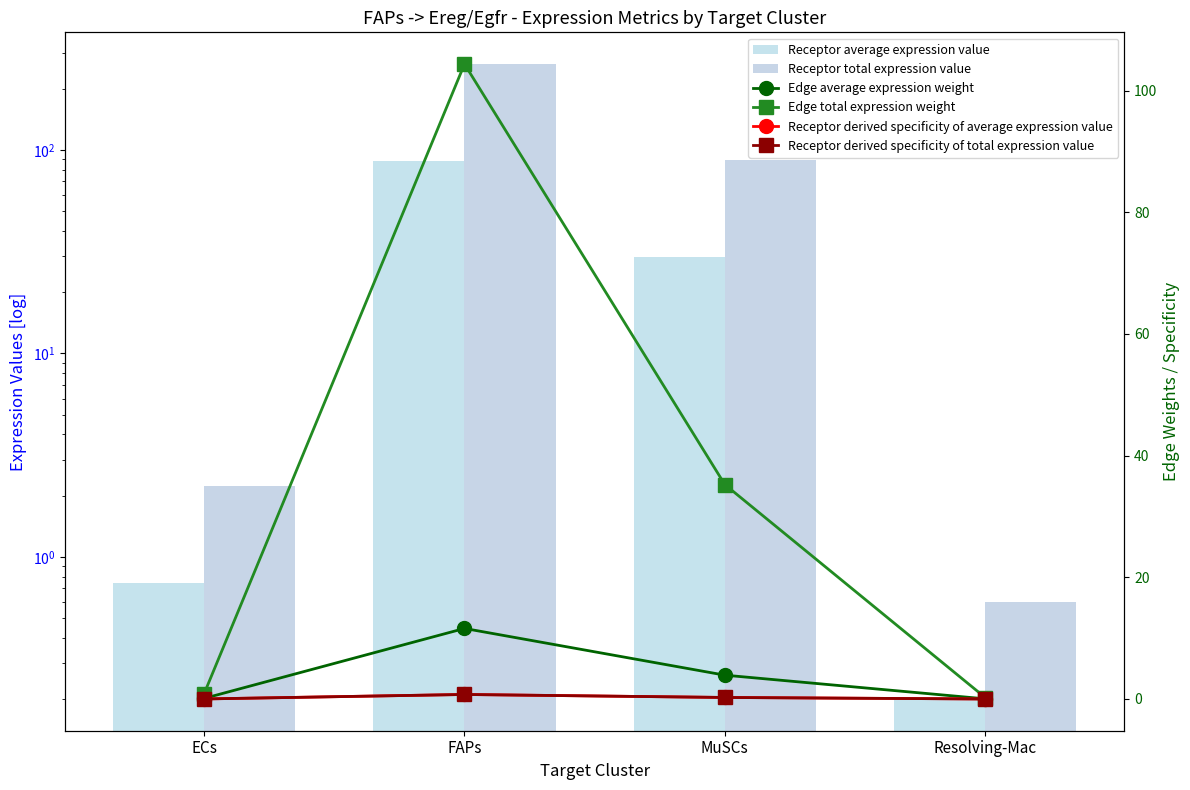

Reading left to right, what are all the values shown in this chart?

Receptor average expression value: ECs=0.7	FAPs=88.1	MuSCs=29.8	Resolving-Mac=0.2
Receptor total expression value: ECs=2.2	FAPs=264.4	MuSCs=89.3	Resolving-Mac=0.6
Edge average expression weight: ECs=0.1	FAPs=11.6	MuSCs=3.9	Resolving-Mac=0.0
Edge total expression weight: ECs=0.9	FAPs=104.3	MuSCs=35.2	Resolving-Mac=0.2
Receptor derived specificity of average expression value: ECs=0.0	FAPs=0.7	MuSCs=0.3	Resolving-Mac=0.0
Receptor derived specificity of total expression value: ECs=0.0	FAPs=0.7	MuSCs=0.3	Resolving-Mac=0.0